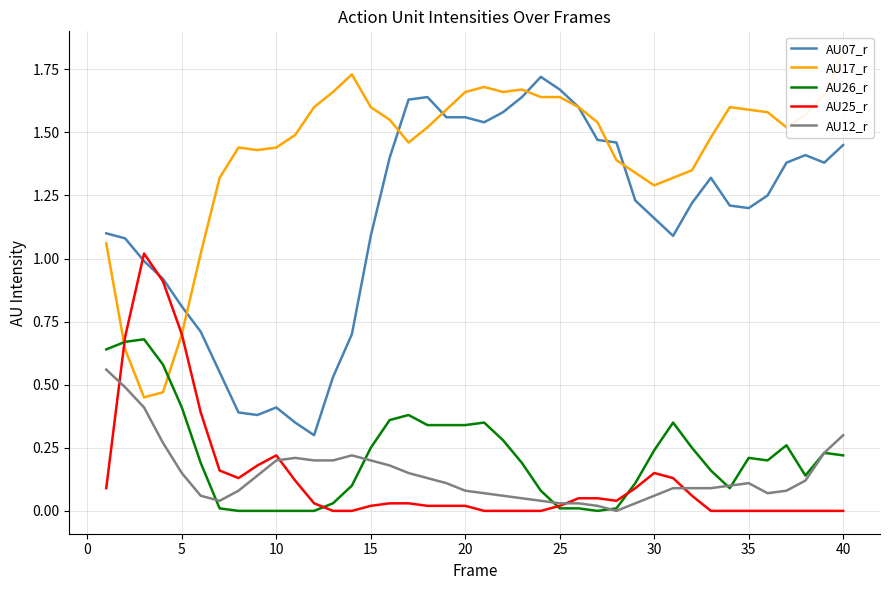

How many lines are shown in the chart?

5